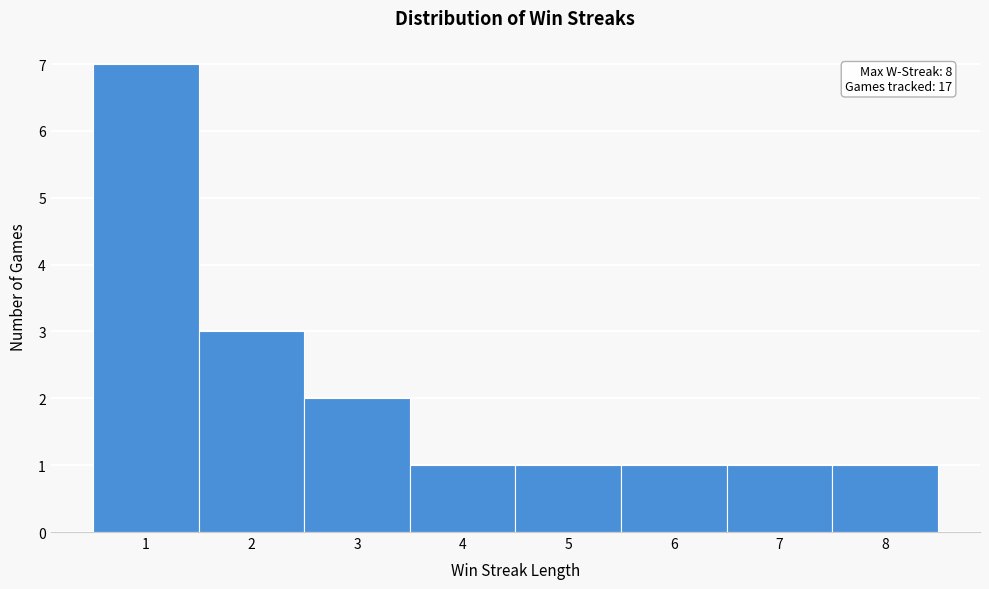

Over which range of the x-axis is the bar tallest?

0.5 to 1.5